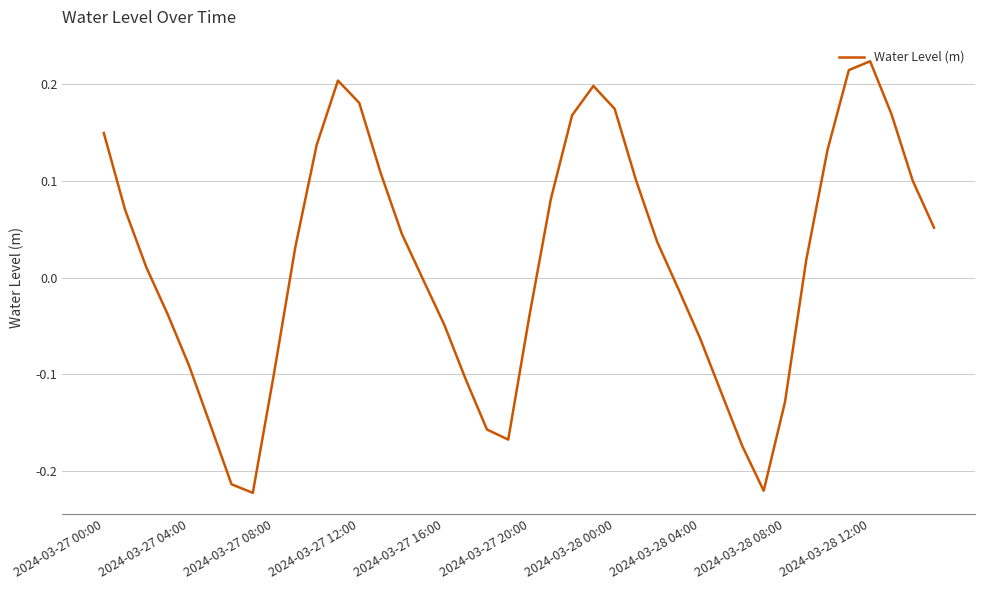

True or false: the data has more than 2 interior local peaks.

True